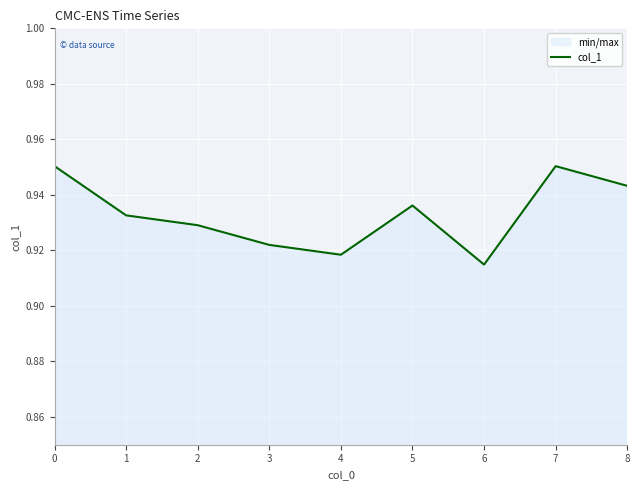

Reading left to right, extract all data points from this chart.

1.0	0.9	0.9	0.9	0.9	0.9	0.9	1.0	0.9